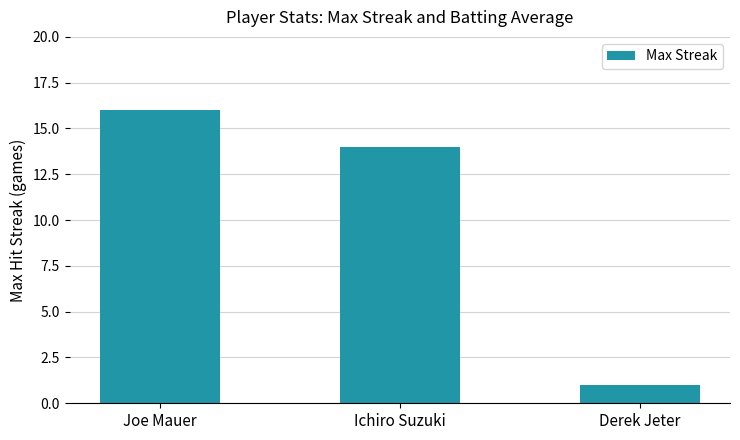

Which label corresponds to the smallest value in the chart?

Derek Jeter